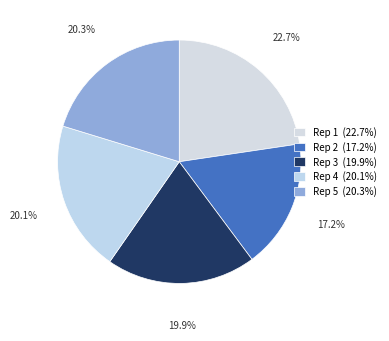

Rank the categories by value from highest to lowest.

1, 5, 4, 3, 2